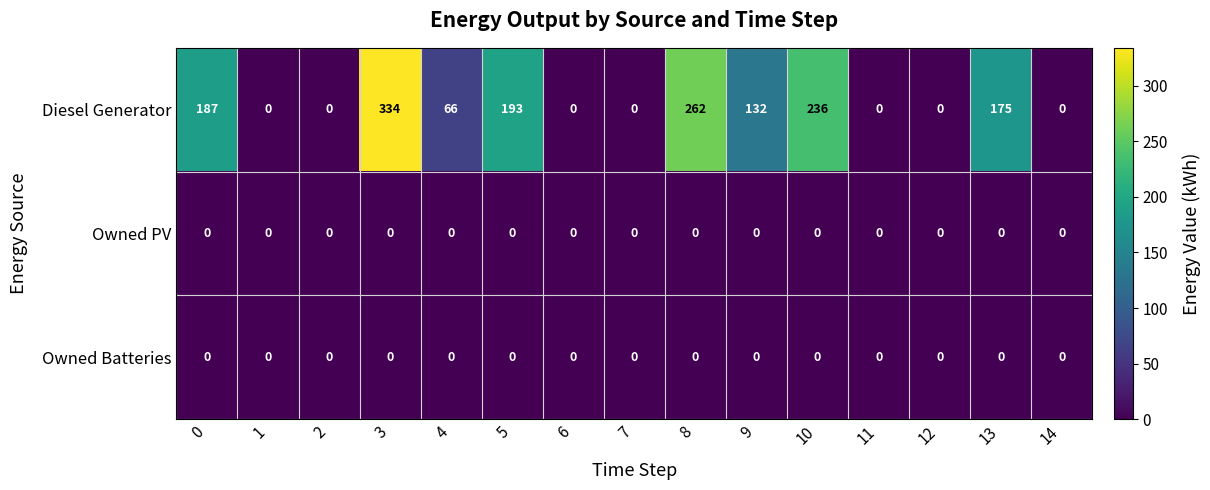

At which label is Diesel Generator closest to 167?

13